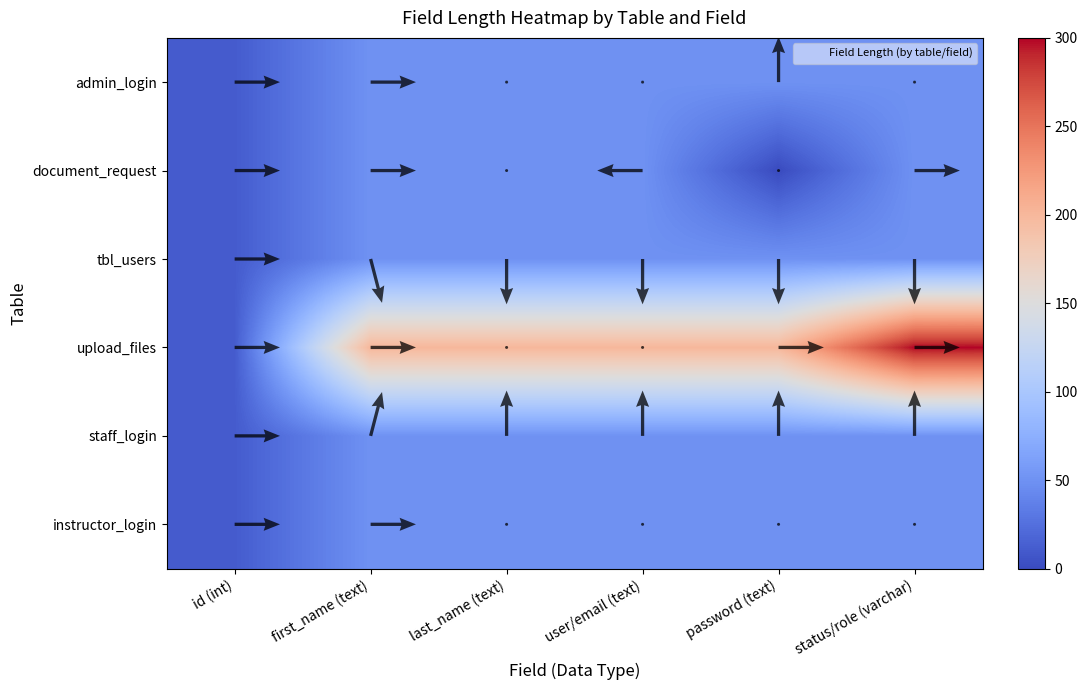

At how many categories does at least one series exceed 253?

1